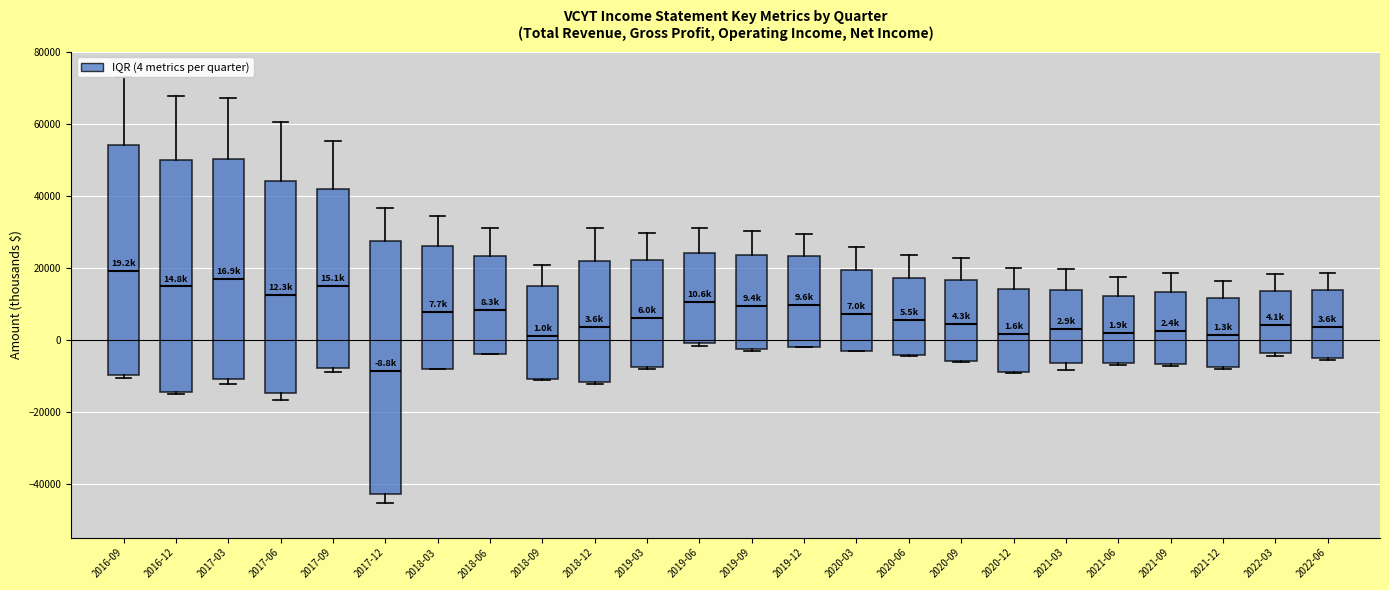

Comparing the boxes themselves (not the whiskers), which one is the tallest?

2017-12